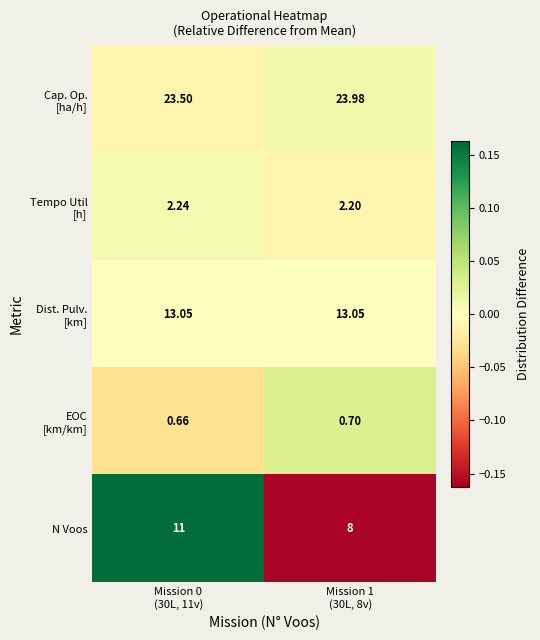

At which category does the chart reach its minimum across all series?

Mission 0
(30L, 11v)